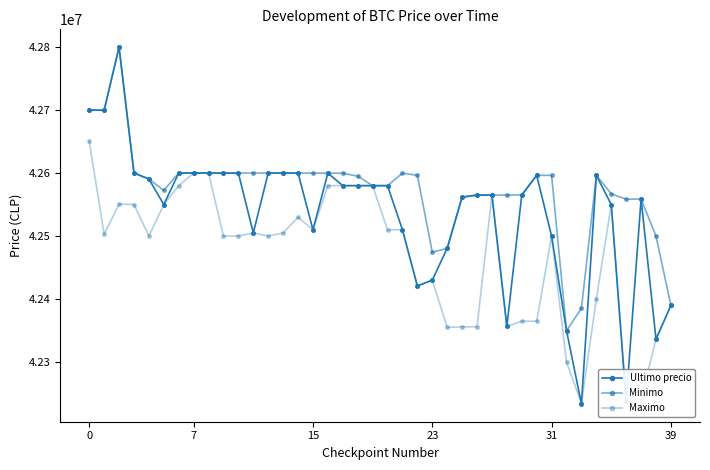

True or false: Minimo has more than 1 points higher than both neighbors.

True